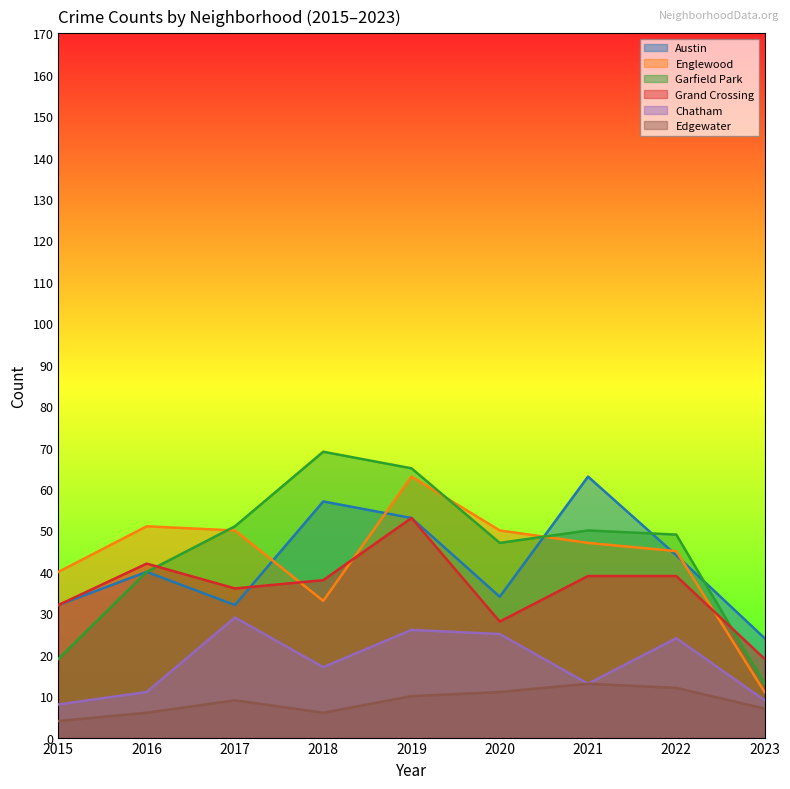

Which series has the widest spread of values?

Garfield Park